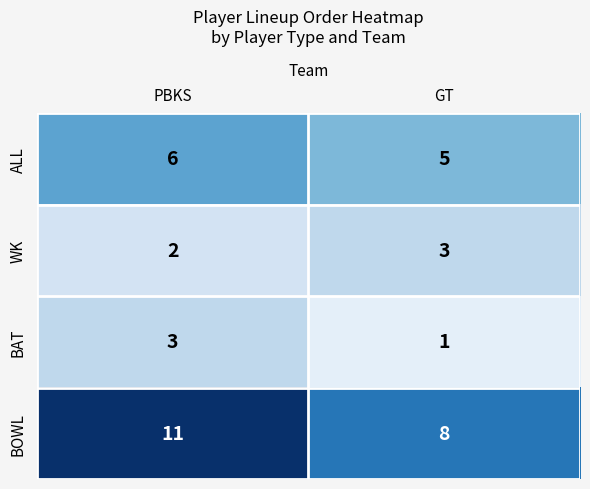

The ALL series shows 5 at GT. True or false?

True